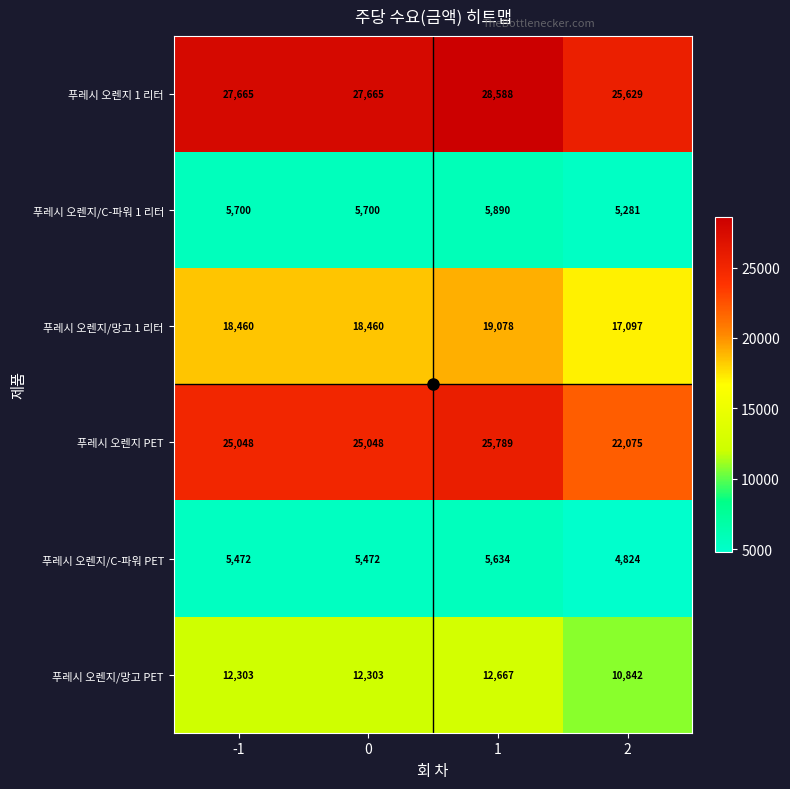

What value does the 푸레시 오렌지/망고 1 리터 series have at 2, to the nearest 10?

17100